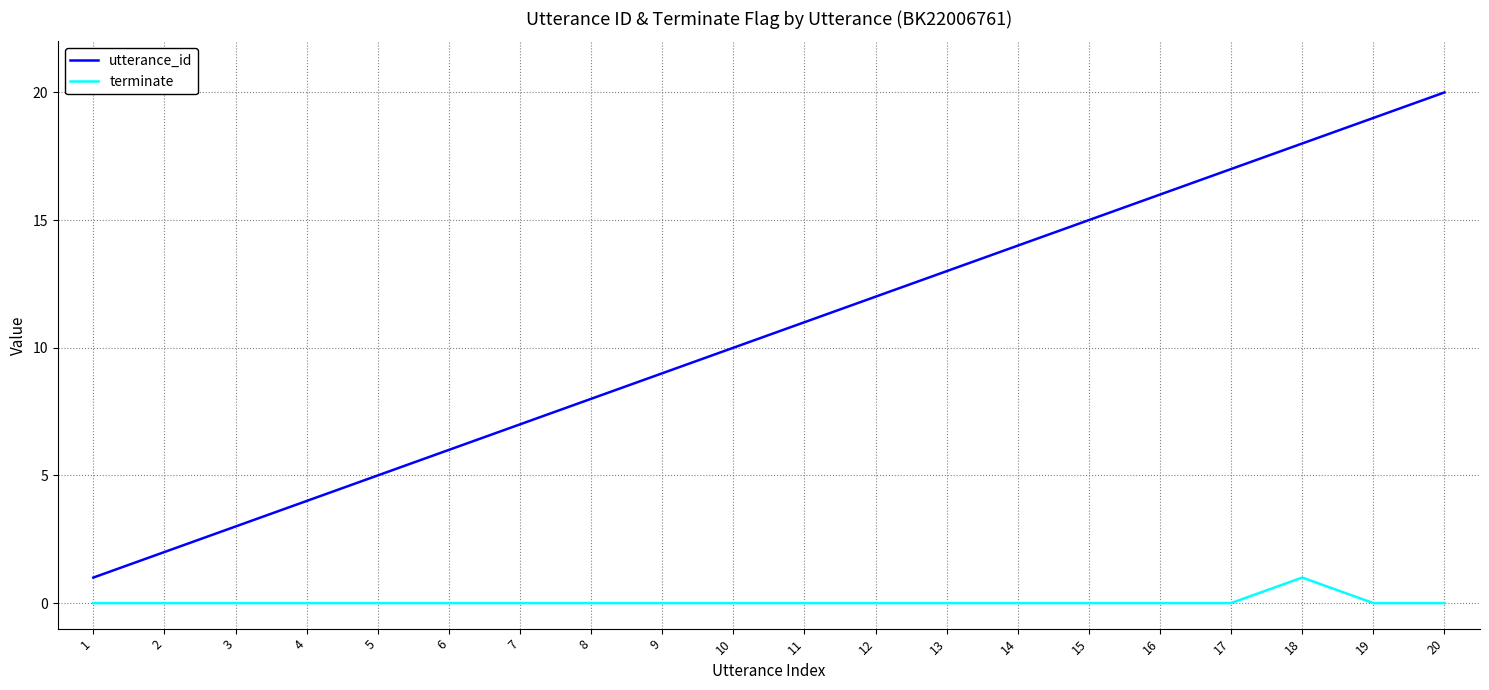

True or false: terminate has a value of 0 at 5.

True